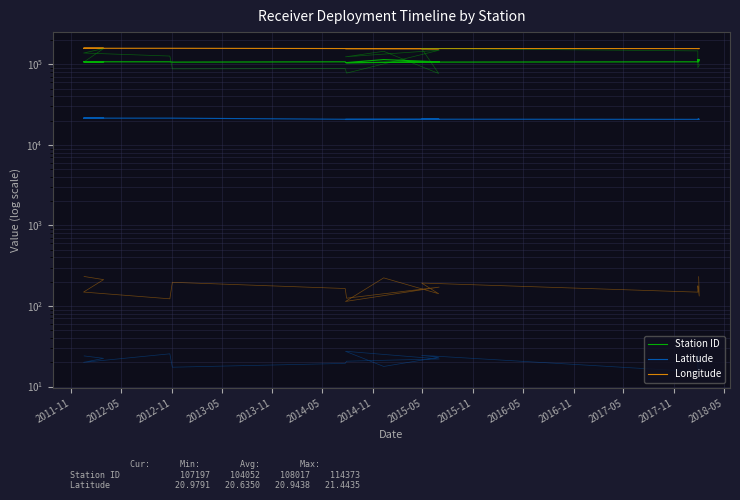

Does the chart display data point markers on the line(s)?

No